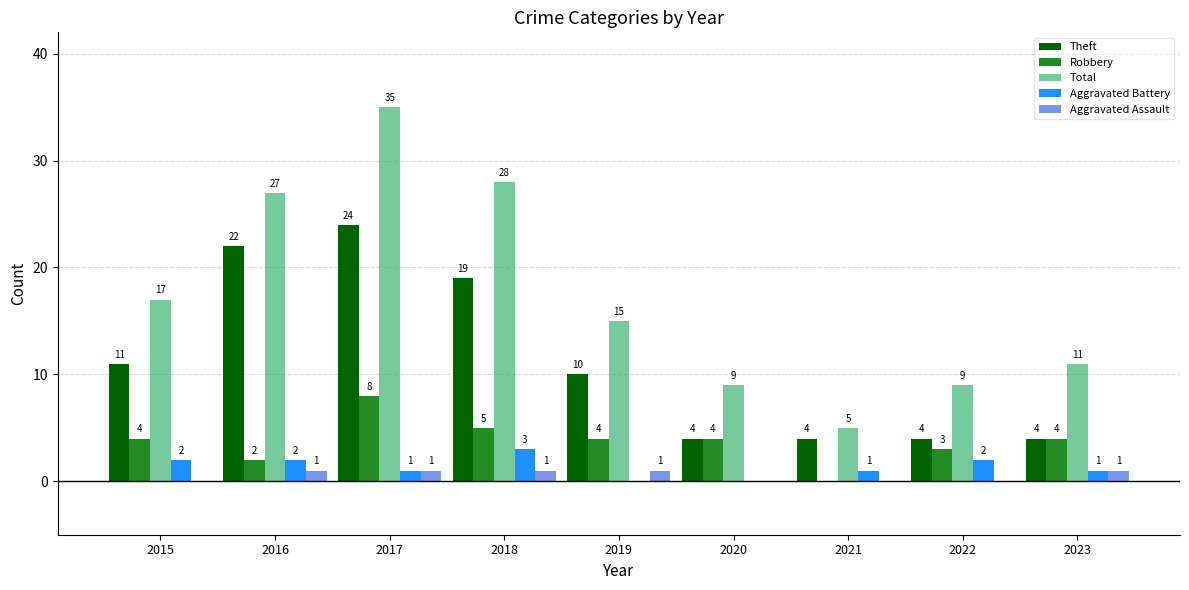

What value does the Aggravated Battery series have at 2018?

3